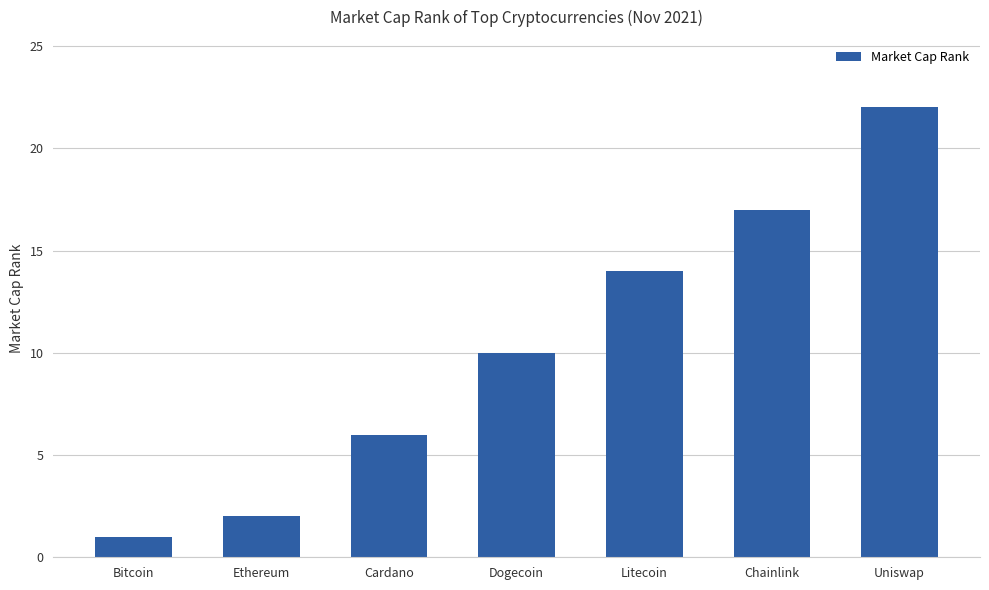

What is the ratio of the value at Litecoin to the value at Cardano?

2.3